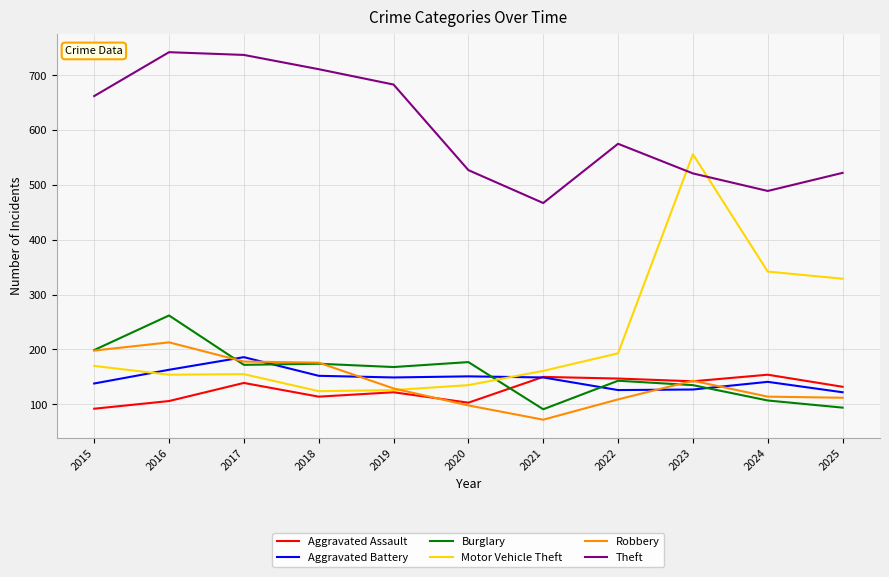

What is the difference between the maximum and second lowest values in the Aggravated Battery series?

60